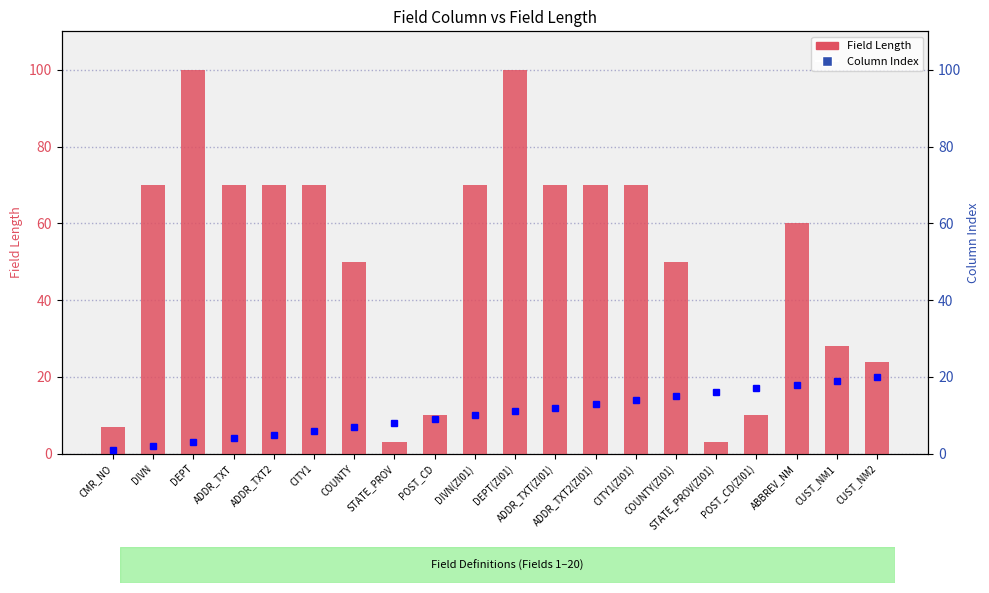

Is it true that Column Index equals 7 at DIVN(ZI01)?

False